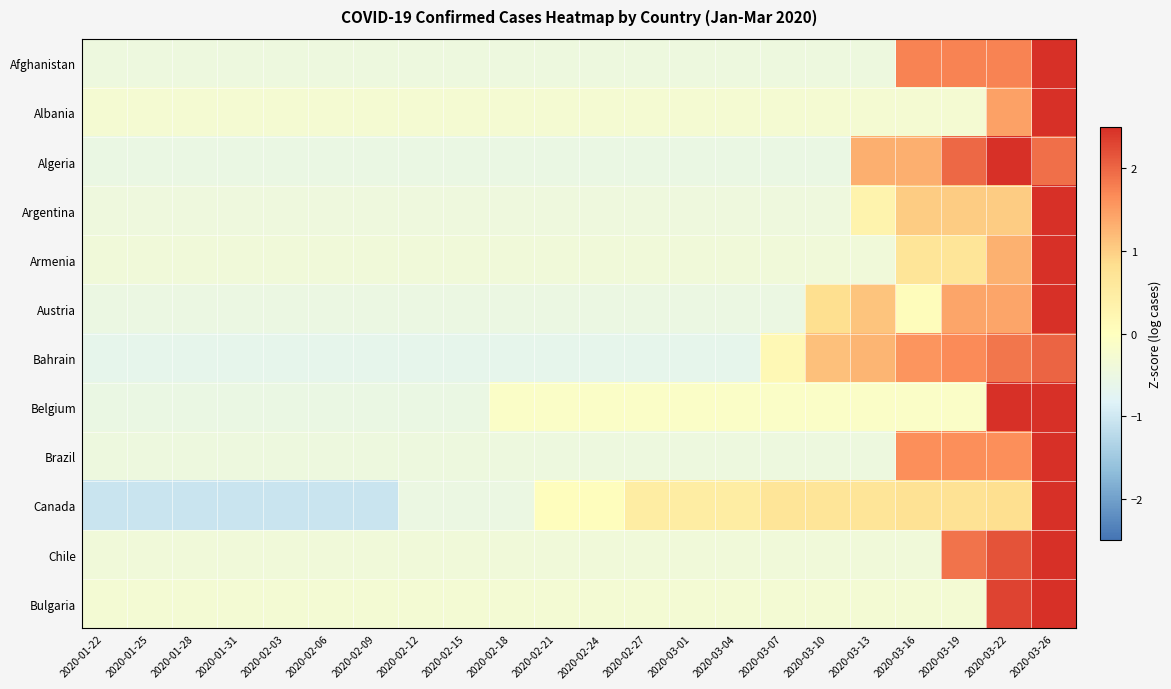

Reading left to right, list all the values displayed in this chart.

Afghanistan: 2020-01-22=-0.5	2020-01-25=-0.5	2020-01-28=-0.5	2020-01-31=-0.5	2020-02-03=-0.5	2020-02-06=-0.5	2020-02-09=-0.5	2020-02-12=-0.5	2020-02-15=-0.5	2020-02-18=-0.5	2020-02-21=-0.5	2020-02-24=-0.5	2020-02-27=-0.5	2020-03-01=-0.5	2020-03-04=-0.5	2020-03-07=-0.5	2020-03-10=-0.5	2020-03-13=-0.5	2020-03-16=1.7	2020-03-19=1.7	2020-03-22=1.7	2020-03-26=2.5
Albania: 2020-01-22=-0.3	2020-01-25=-0.3	2020-01-28=-0.3	2020-01-31=-0.3	2020-02-03=-0.3	2020-02-06=-0.3	2020-02-09=-0.3	2020-02-12=-0.3	2020-02-15=-0.3	2020-02-18=-0.3	2020-02-21=-0.3	2020-02-24=-0.3	2020-02-27=-0.3	2020-03-01=-0.3	2020-03-04=-0.3	2020-03-07=-0.3	2020-03-10=-0.3	2020-03-13=-0.3	2020-03-16=-0.3	2020-03-19=-0.3	2020-03-22=1.4	2020-03-26=2.5
Algeria: 2020-01-22=-0.5	2020-01-25=-0.5	2020-01-28=-0.5	2020-01-31=-0.5	2020-02-03=-0.5	2020-02-06=-0.5	2020-02-09=-0.5	2020-02-12=-0.5	2020-02-15=-0.5	2020-02-18=-0.5	2020-02-21=-0.5	2020-02-24=-0.5	2020-02-27=-0.5	2020-03-01=-0.5	2020-03-04=-0.5	2020-03-07=-0.5	2020-03-10=-0.5	2020-03-13=1.3	2020-03-16=1.3	2020-03-19=2.0	2020-03-22=2.5	2020-03-26=1.9
Argentina: 2020-01-22=-0.4	2020-01-25=-0.4	2020-01-28=-0.4	2020-01-31=-0.4	2020-02-03=-0.4	2020-02-06=-0.4	2020-02-09=-0.4	2020-02-12=-0.4	2020-02-15=-0.4	2020-02-18=-0.4	2020-02-21=-0.4	2020-02-24=-0.4	2020-02-27=-0.4	2020-03-01=-0.4	2020-03-04=-0.4	2020-03-07=-0.4	2020-03-10=-0.4	2020-03-13=0.3	2020-03-16=1.0	2020-03-19=1.0	2020-03-22=1.0	2020-03-26=2.5
Armenia: 2020-01-22=-0.4	2020-01-25=-0.4	2020-01-28=-0.4	2020-01-31=-0.4	2020-02-03=-0.4	2020-02-06=-0.4	2020-02-09=-0.4	2020-02-12=-0.4	2020-02-15=-0.4	2020-02-18=-0.4	2020-02-21=-0.4	2020-02-24=-0.4	2020-02-27=-0.4	2020-03-01=-0.4	2020-03-04=-0.4	2020-03-07=-0.4	2020-03-10=-0.4	2020-03-13=-0.4	2020-03-16=0.7	2020-03-19=0.7	2020-03-22=1.3	2020-03-26=2.5
Austria: 2020-01-22=-0.5	2020-01-25=-0.5	2020-01-28=-0.5	2020-01-31=-0.5	2020-02-03=-0.5	2020-02-06=-0.5	2020-02-09=-0.5	2020-02-12=-0.5	2020-02-15=-0.5	2020-02-18=-0.5	2020-02-21=-0.5	2020-02-24=-0.5	2020-02-27=-0.5	2020-03-01=-0.5	2020-03-04=-0.5	2020-03-07=-0.5	2020-03-10=0.8	2020-03-13=1.1	2020-03-16=0.1	2020-03-19=1.4	2020-03-22=1.4	2020-03-26=2.5
Bahrain: 2020-01-22=-0.6	2020-01-25=-0.6	2020-01-28=-0.6	2020-01-31=-0.6	2020-02-03=-0.6	2020-02-06=-0.6	2020-02-09=-0.6	2020-02-12=-0.6	2020-02-15=-0.6	2020-02-18=-0.6	2020-02-21=-0.6	2020-02-24=-0.6	2020-02-27=-0.6	2020-03-01=-0.6	2020-03-04=-0.6	2020-03-07=0.2	2020-03-10=1.2	2020-03-13=1.3	2020-03-16=1.6	2020-03-19=1.7	2020-03-22=1.9	2020-03-26=2.0
Belgium: 2020-01-22=-0.5	2020-01-25=-0.5	2020-01-28=-0.5	2020-01-31=-0.5	2020-02-03=-0.5	2020-02-06=-0.5	2020-02-09=-0.5	2020-02-12=-0.5	2020-02-15=-0.5	2020-02-18=-0.1	2020-02-21=-0.1	2020-02-24=-0.1	2020-02-27=-0.1	2020-03-01=-0.1	2020-03-04=-0.1	2020-03-07=-0.1	2020-03-10=-0.1	2020-03-13=-0.1	2020-03-16=-0.1	2020-03-19=-0.1	2020-03-22=2.5	2020-03-26=2.5
Brazil: 2020-01-22=-0.5	2020-01-25=-0.5	2020-01-28=-0.5	2020-01-31=-0.5	2020-02-03=-0.5	2020-02-06=-0.5	2020-02-09=-0.5	2020-02-12=-0.5	2020-02-15=-0.5	2020-02-18=-0.5	2020-02-21=-0.5	2020-02-24=-0.5	2020-02-27=-0.5	2020-03-01=-0.5	2020-03-04=-0.5	2020-03-07=-0.5	2020-03-10=-0.5	2020-03-13=-0.5	2020-03-16=1.6	2020-03-19=1.6	2020-03-22=1.6	2020-03-26=2.5
Canada: 2020-01-22=-1.1	2020-01-25=-1.1	2020-01-28=-1.1	2020-01-31=-1.1	2020-02-03=-1.1	2020-02-06=-1.1	2020-02-09=-1.1	2020-02-12=-0.5	2020-02-15=-0.5	2020-02-18=-0.5	2020-02-21=0.0	2020-02-24=0.0	2020-02-27=0.5	2020-03-01=0.5	2020-03-04=0.5	2020-03-07=0.7	2020-03-10=0.7	2020-03-13=0.7	2020-03-16=0.8	2020-03-19=0.8	2020-03-22=0.8	2020-03-26=2.5
Chile: 2020-01-22=-0.4	2020-01-25=-0.4	2020-01-28=-0.4	2020-01-31=-0.4	2020-02-03=-0.4	2020-02-06=-0.4	2020-02-09=-0.4	2020-02-12=-0.4	2020-02-15=-0.4	2020-02-18=-0.4	2020-02-21=-0.4	2020-02-24=-0.4	2020-02-27=-0.4	2020-03-01=-0.4	2020-03-04=-0.4	2020-03-07=-0.4	2020-03-10=-0.4	2020-03-13=-0.4	2020-03-16=-0.4	2020-03-19=1.9	2020-03-22=2.2	2020-03-26=2.5
Bulgaria: 2020-01-22=-0.3	2020-01-25=-0.3	2020-01-28=-0.3	2020-01-31=-0.3	2020-02-03=-0.3	2020-02-06=-0.3	2020-02-09=-0.3	2020-02-12=-0.3	2020-02-15=-0.3	2020-02-18=-0.3	2020-02-21=-0.3	2020-02-24=-0.3	2020-02-27=-0.3	2020-03-01=-0.3	2020-03-04=-0.3	2020-03-07=-0.3	2020-03-10=-0.3	2020-03-13=-0.3	2020-03-16=-0.3	2020-03-19=-0.3	2020-03-22=2.3	2020-03-26=2.5